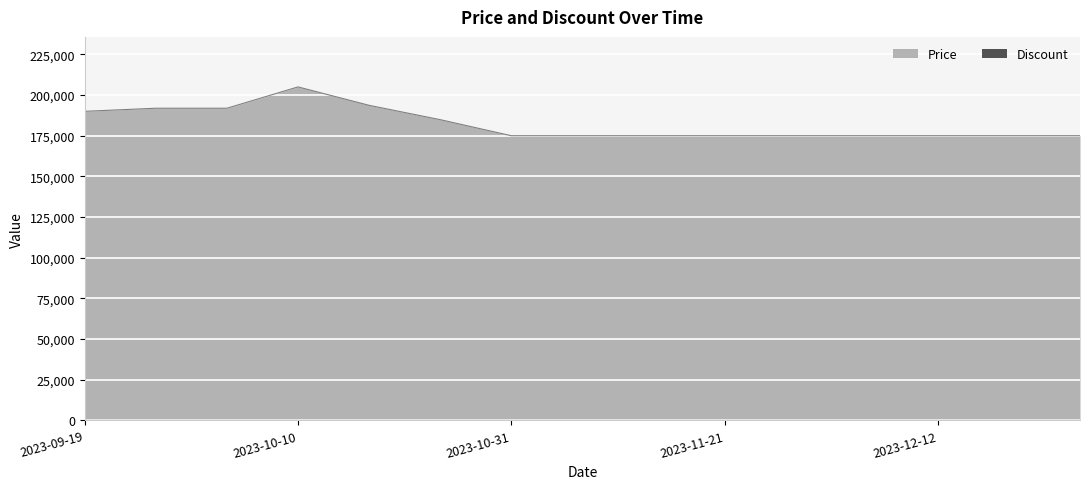

True or false: the data shows 175000 at 2023-10-31.

True